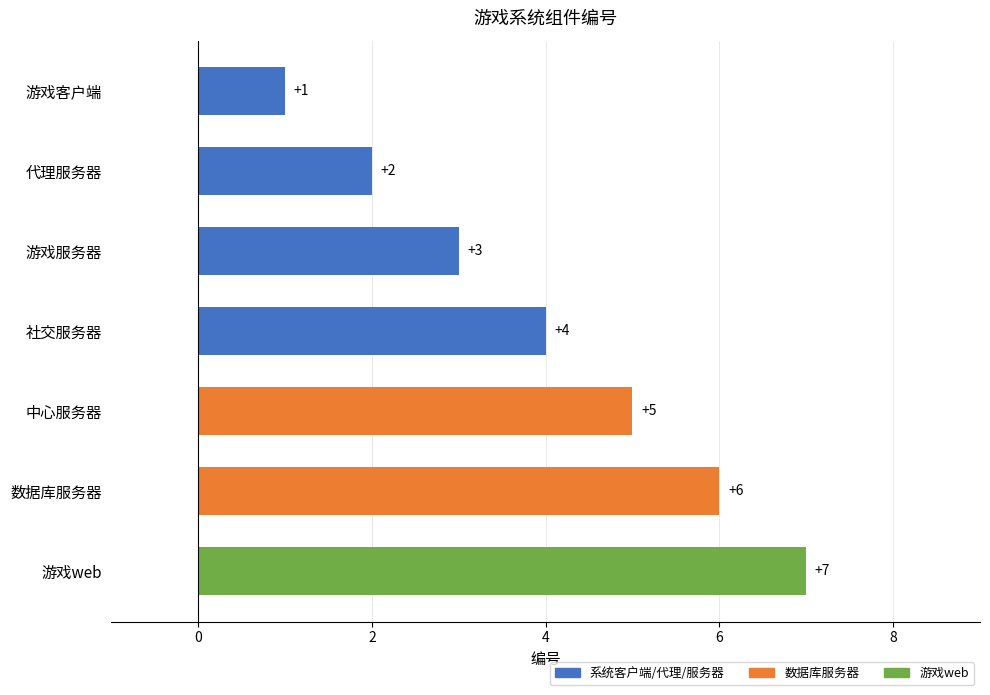

List the labels in order of value, largest first.

游戏web, 数据库服务器, 中心服务器, 社交服务器, 游戏服务器, 代理服务器, 游戏客户端